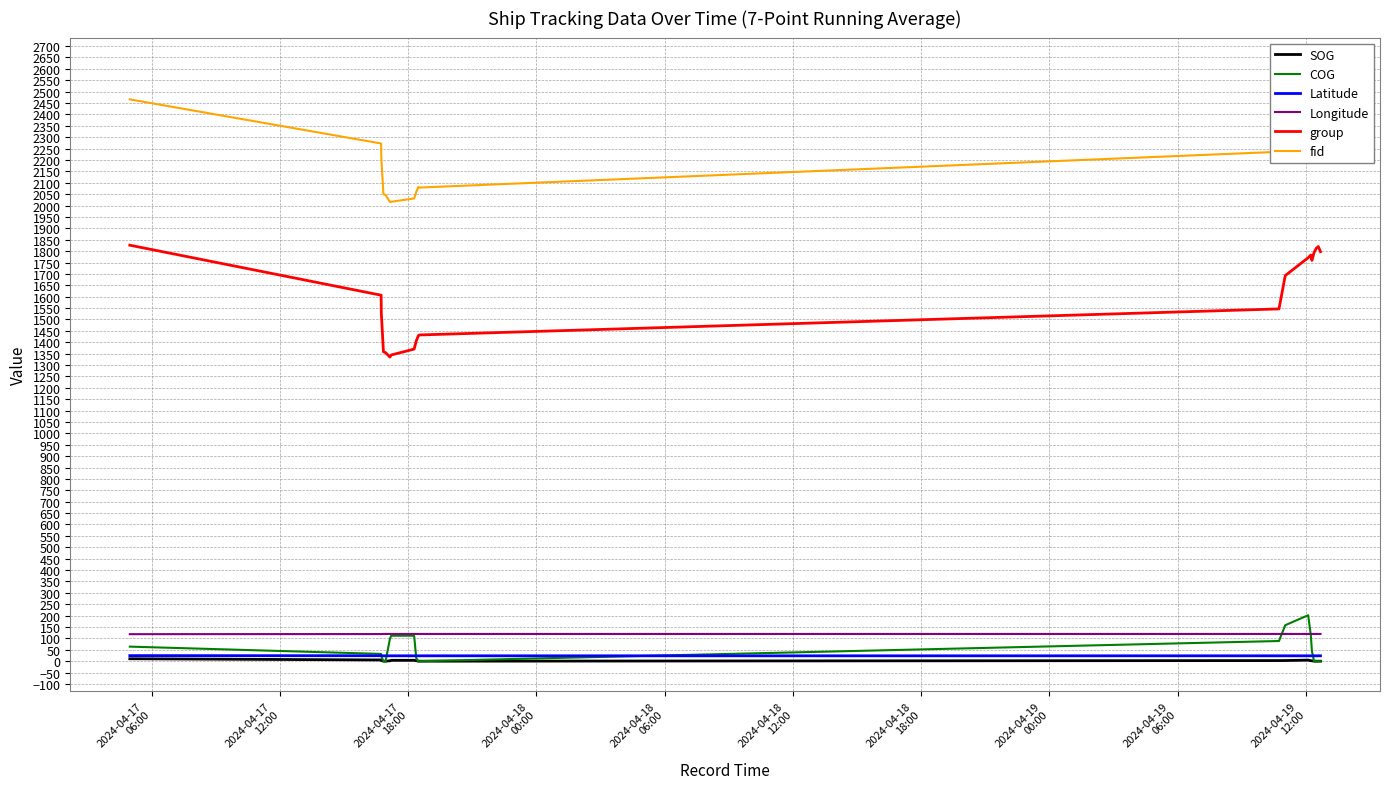

What is the highest value of the group series?

1826.0